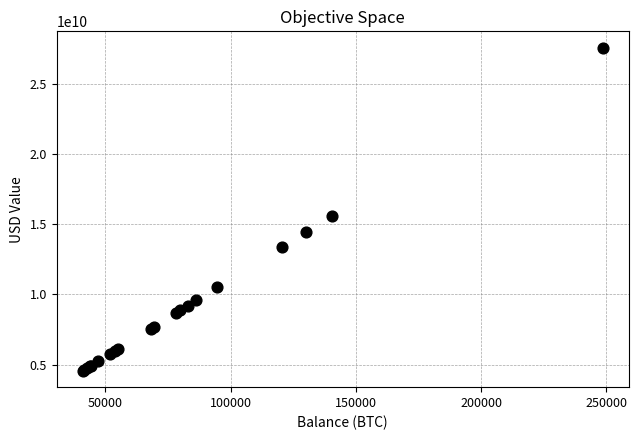

What Y value in the scatter plot is closest to 16065851305?

15598042069.3